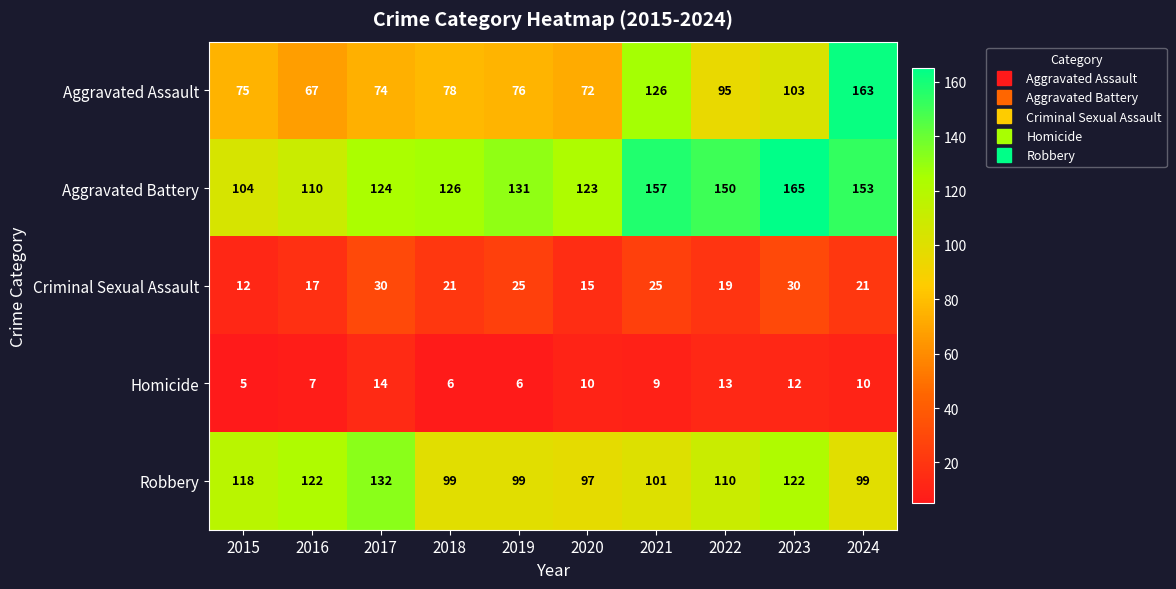

What is the sum of the Aggravated Assault values at 2023 and 2024?

266